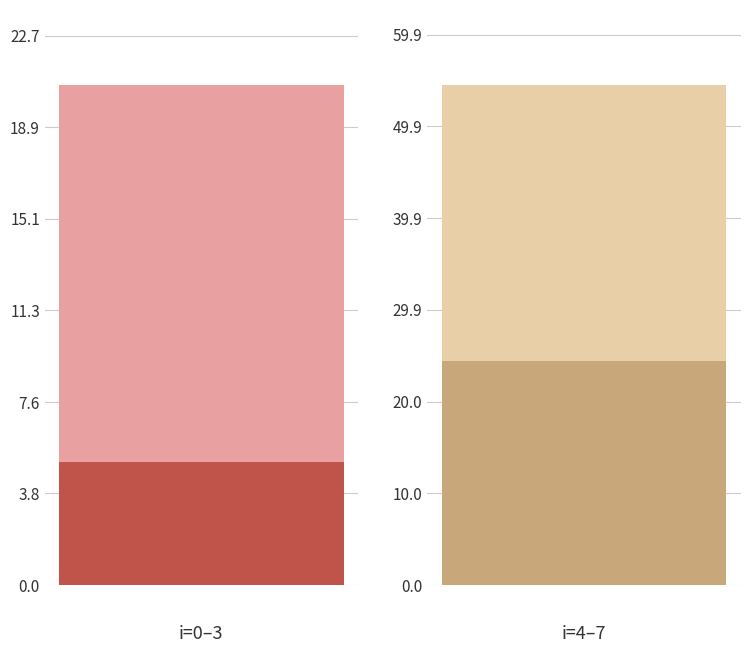

List the labels in order of value, largest first.

6, 7, 4, 5, 2, 3, 1, 0